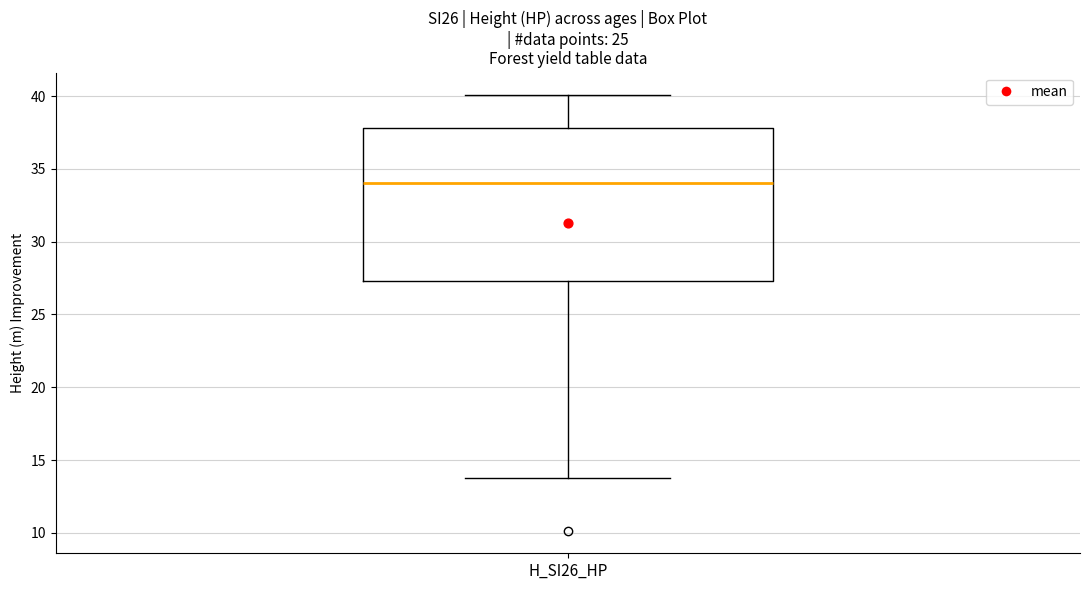

Read this box plot against the y-axis: the position of the median line, the range covered by the box, and the ends of both whiskers. The values are not printed on the chart, so give them approximately, as read against the axis.

median 34.0, box 27.5 to 38.0, whiskers 14.0 to 40.0